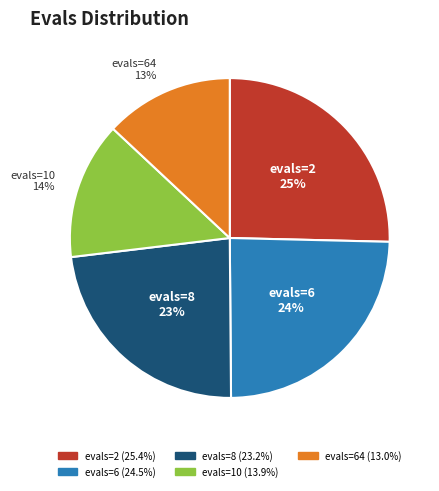

To the nearest percent, what is the average slice percentage?

20%